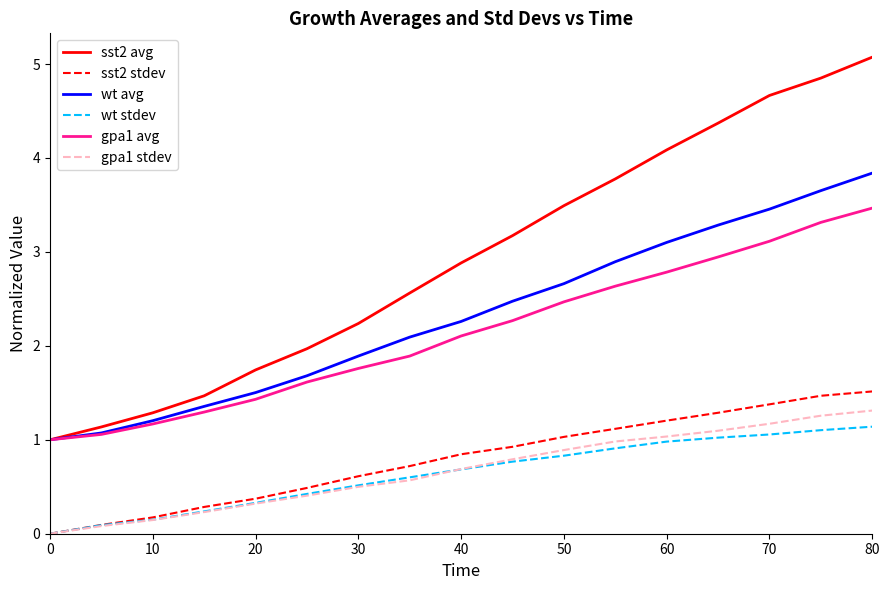

True or false: sst2 avg and gpa1 stdev intersect in this chart.

False